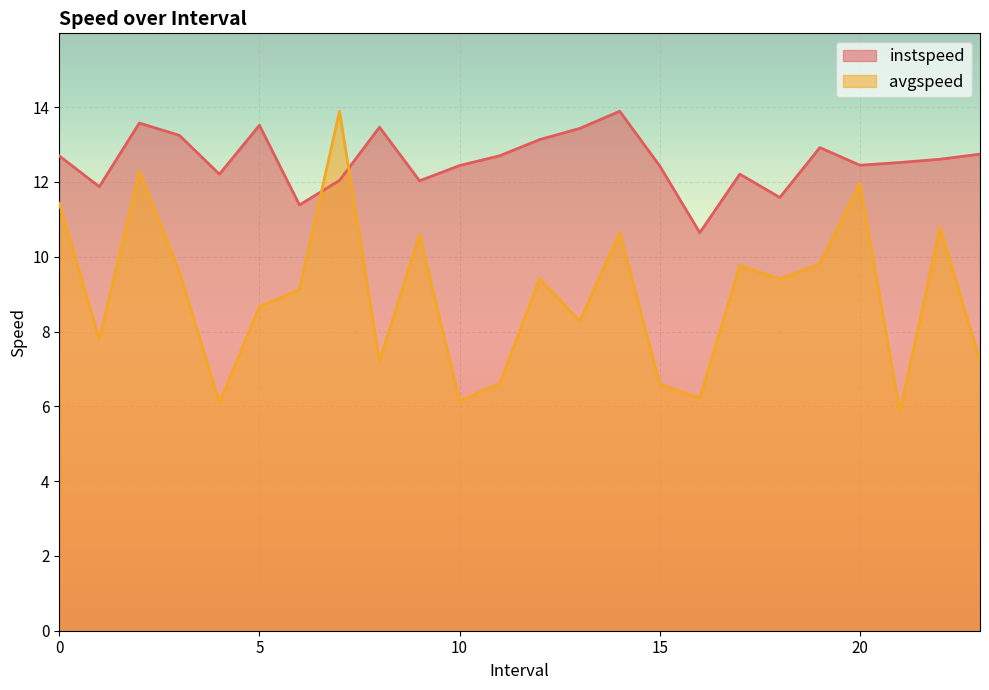

What is the total value across all series at 11.0?

19.3